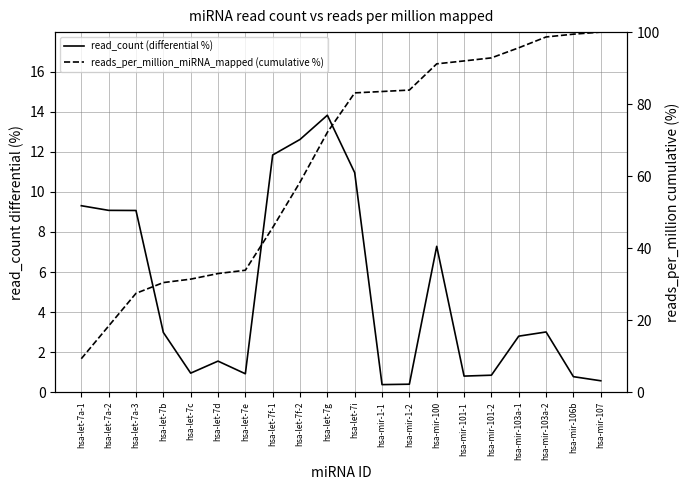

True or false: reads_per_million_miRNA_mapped (cumulative %) and read_count (differential %) cross at least once.

False